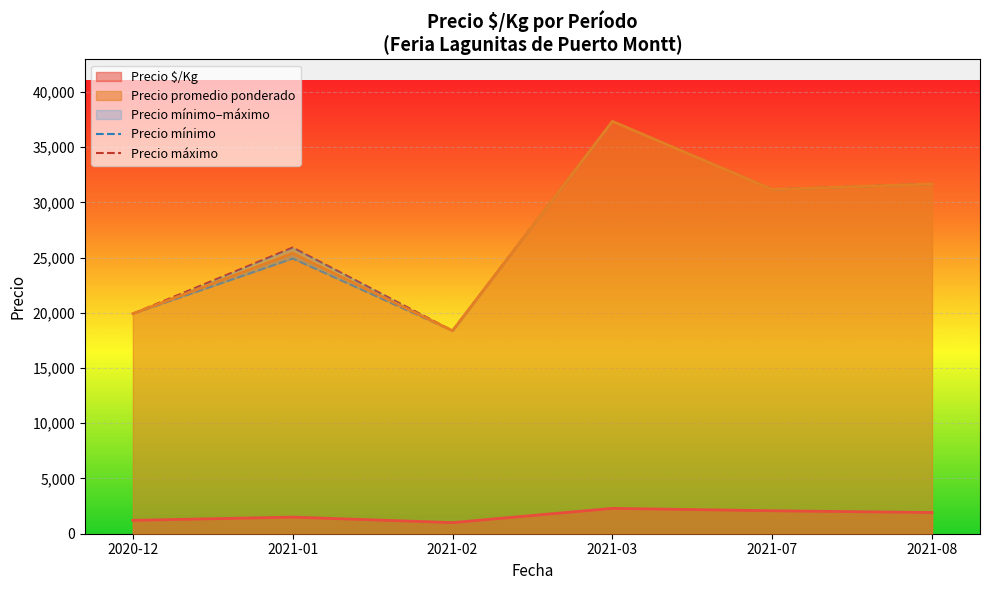

Which category has the lowest value in the Precio máximo series?

2021-02